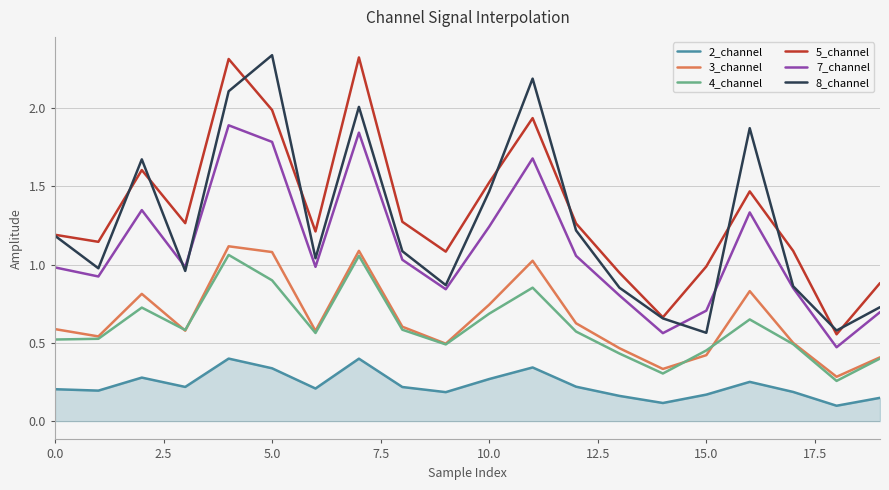

True or false: 2_channel and 4_channel cross at least once.

False